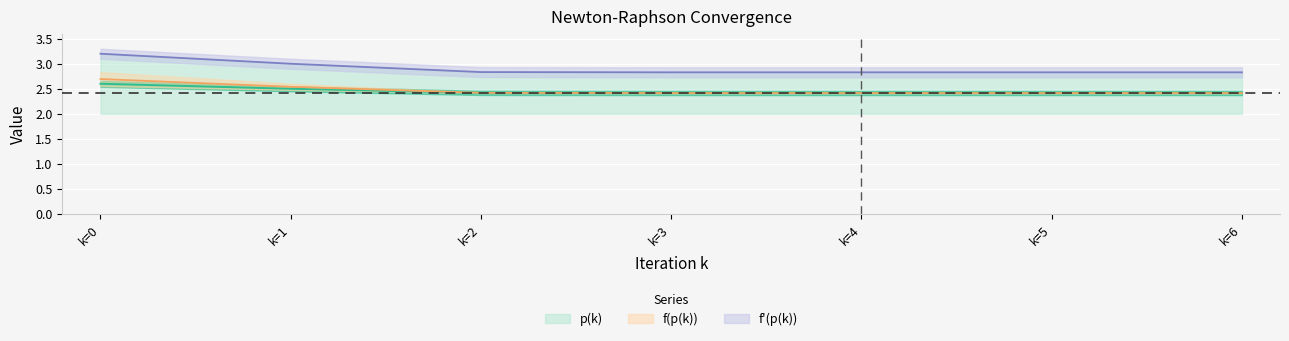

Is it true that p(k) equals 4.6 at k=6?

False